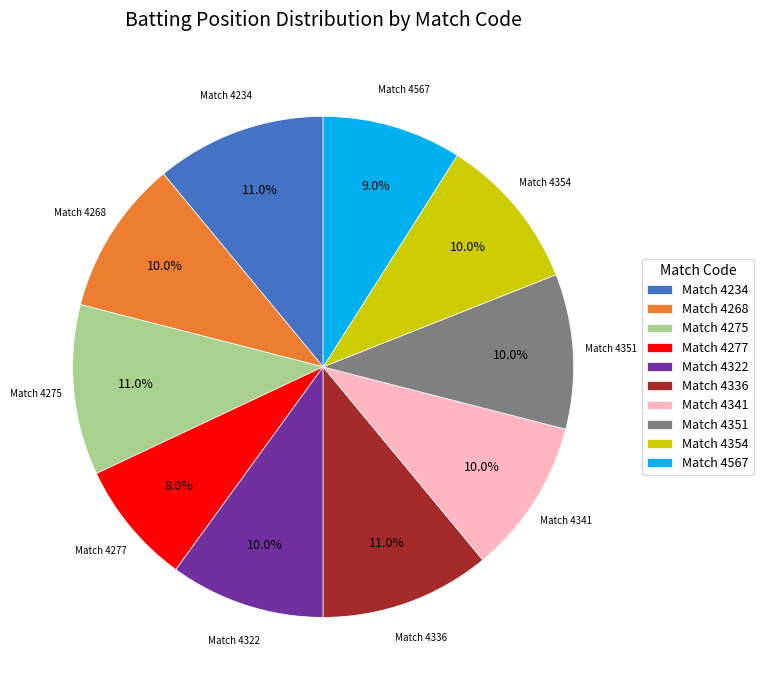

What percentage is NOT represented by Match 4234?

89.0%